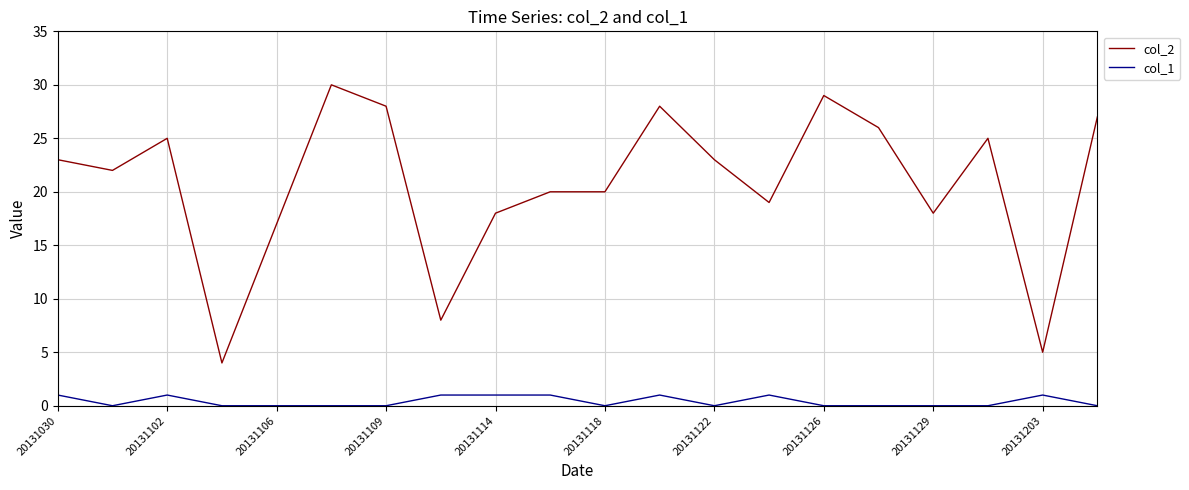

Which series has the widest spread of values?

col_2